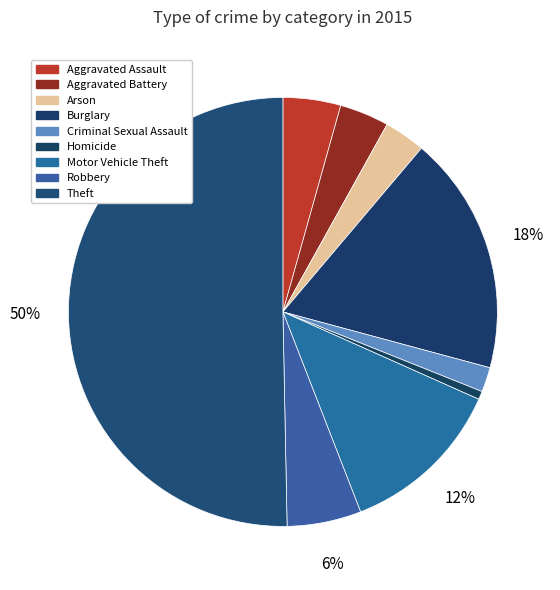

To the nearest percent, what is the average slice percentage?

11%